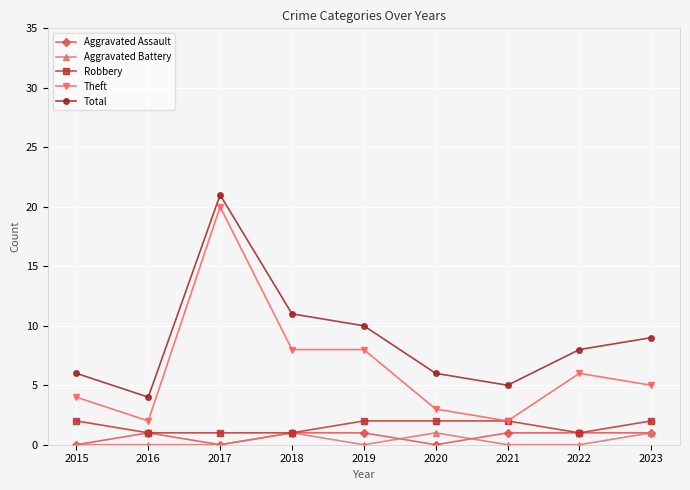

Between 2015 and 2023, which series saw the biggest shift?

Total